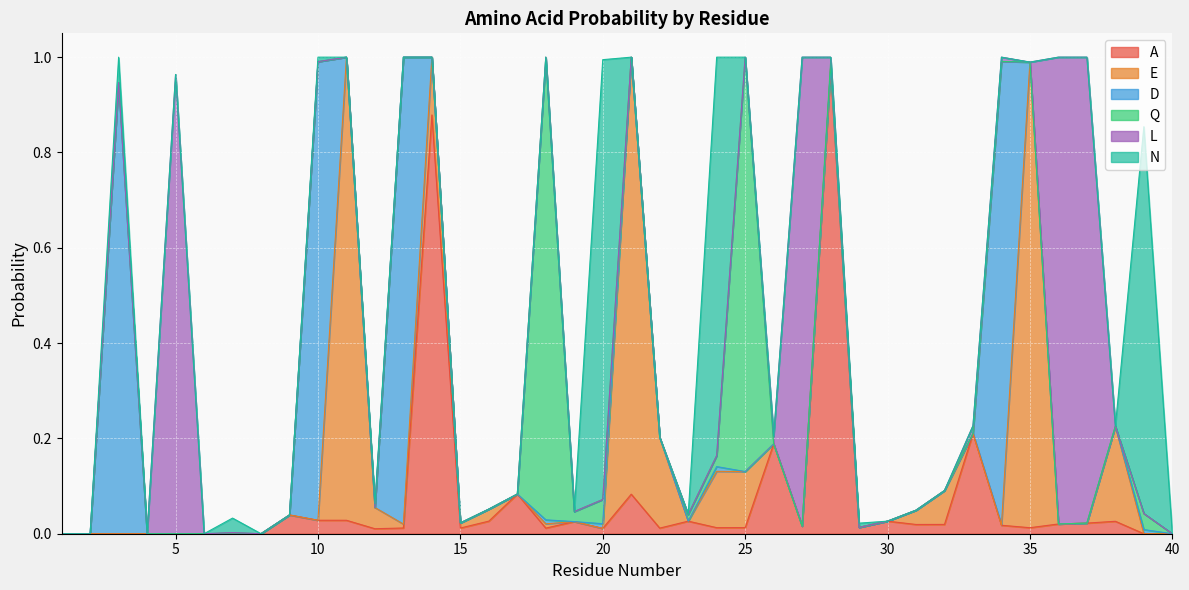

Reading right to left, transcribe all the data shown in this chart.

A: 40=0.0	39=0.0	38=0.0	37=0.0	36=0.0	35=0.0	34=0.0	33=0.2	32=0.0	31=0.0	30=0.0	29=0.0	28=1.0	27=0.0	26=0.2	25=0.0	24=0.0	23=0.0	22=0.0	21=0.1	20=0.0	19=0.0	18=0.0	17=0.1	16=0.0	15=0.0	14=0.9	13=0.0	12=0.0	11=0.0	10=0.0	9=0.0	8=0.0	7=0.0	6=0.0	5=0.0	4=0.0	3=0.0	2=0.0	1=0.0
E: 40=0.0	39=0.0	38=0.2	37=0.0	36=0.0	35=1.0	34=0.0	33=0.0	32=0.1	31=0.0	30=0.0	29=0.0	28=0.0	27=0.0	26=0.0	25=0.1	24=0.1	23=0.0	22=0.2	21=0.9	20=0.0	19=0.0	18=0.0	17=0.0	16=0.0	15=0.0	14=0.1	13=0.0	12=0.0	11=1.0	10=0.0	9=0.0	8=0.0	7=0.0	6=0.0	5=0.0	4=0.0	3=0.0	2=0.0	1=0.0
D: 40=0.0	39=0.0	38=0.0	37=0.0	36=0.0	35=0.0	34=1.0	33=0.0	32=0.0	31=0.0	30=0.0	29=0.0	28=0.0	27=0.0	26=0.0	25=0.0	24=0.0	23=0.0	22=0.0	21=0.0	20=0.0	19=0.0	18=0.0	17=0.0	16=0.0	15=0.0	14=0.0	13=1.0	12=0.0	11=0.0	10=1.0	9=0.0	8=0.0	7=0.0	6=0.0	5=0.0	4=0.0	3=0.9	2=0.0	1=0.0
Q: 40=0.0	39=0.0	38=0.0	37=0.0	36=0.0	35=0.0	34=0.0	33=0.0	32=0.0	31=0.0	30=0.0	29=0.0	28=0.0	27=0.0	26=0.0	25=0.9	24=0.0	23=0.0	22=0.0	21=0.0	20=0.1	19=0.0	18=1.0	17=0.0	16=0.0	15=0.0	14=0.0	13=0.0	12=0.0	11=0.0	10=0.0	9=0.0	8=0.0	7=0.0	6=0.0	5=0.0	4=0.0	3=0.0	2=0.0	1=0.0
L: 40=0.0	39=0.0	38=0.0	37=1.0	36=1.0	35=0.0	34=0.0	33=0.0	32=0.0	31=0.0	30=0.0	29=0.0	28=0.0	27=1.0	26=0.0	25=0.0	24=0.0	23=0.0	22=0.0	21=0.0	20=0.0	19=0.0	18=0.0	17=0.0	16=0.0	15=0.0	14=0.0	13=0.0	12=0.0	11=0.0	10=0.0	9=0.0	8=0.0	7=0.0	6=0.0	5=1.0	4=0.0	3=0.0	2=0.0	1=0.0
N: 40=0.0	39=0.8	38=0.0	37=0.0	36=0.0	35=0.0	34=0.0	33=0.0	32=0.0	31=0.0	30=0.0	29=0.0	28=0.0	27=0.0	26=0.0	25=0.0	24=0.8	23=0.0	22=0.0	21=0.0	20=0.9	19=0.0	18=0.0	17=0.0	16=0.0	15=0.0	14=0.0	13=0.0	12=0.0	11=0.0	10=0.0	9=0.0	8=0.0	7=0.0	6=0.0	5=0.0	4=0.0	3=0.1	2=0.0	1=0.0